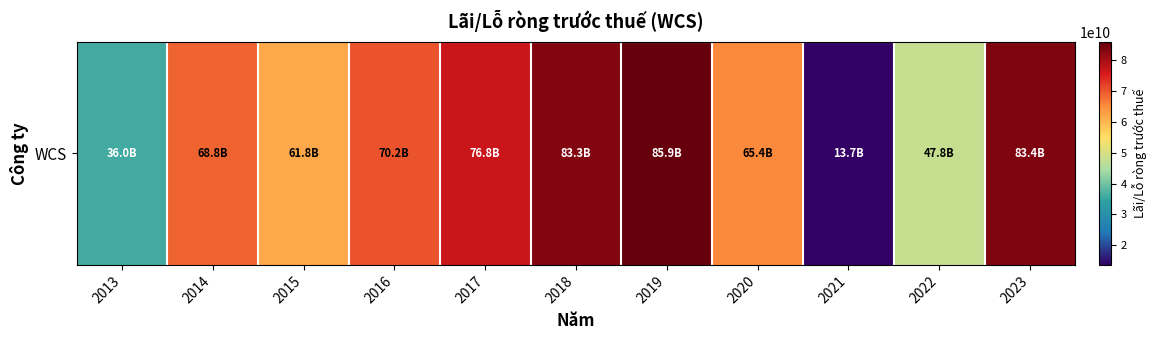

Rank the categories by value from lowest to highest.

2021, 2013, 2022, 2015, 2020, 2014, 2016, 2017, 2018, 2023, 2019